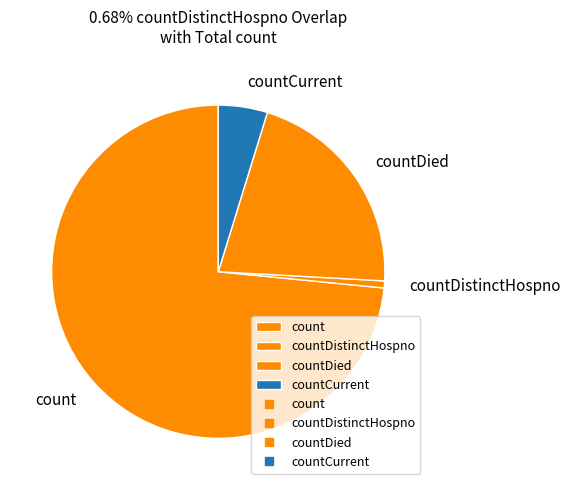

Do countDied and count together represent more than half of the pie?

Yes